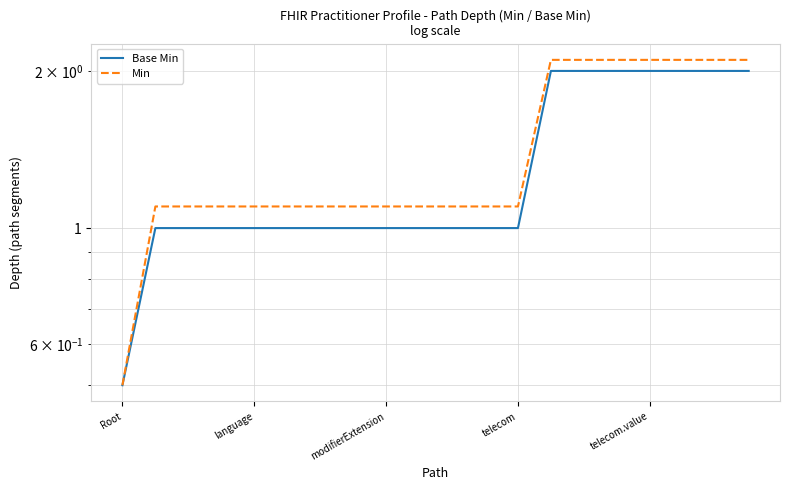

The Base Min series shows 1.6 at 7. True or false?

False